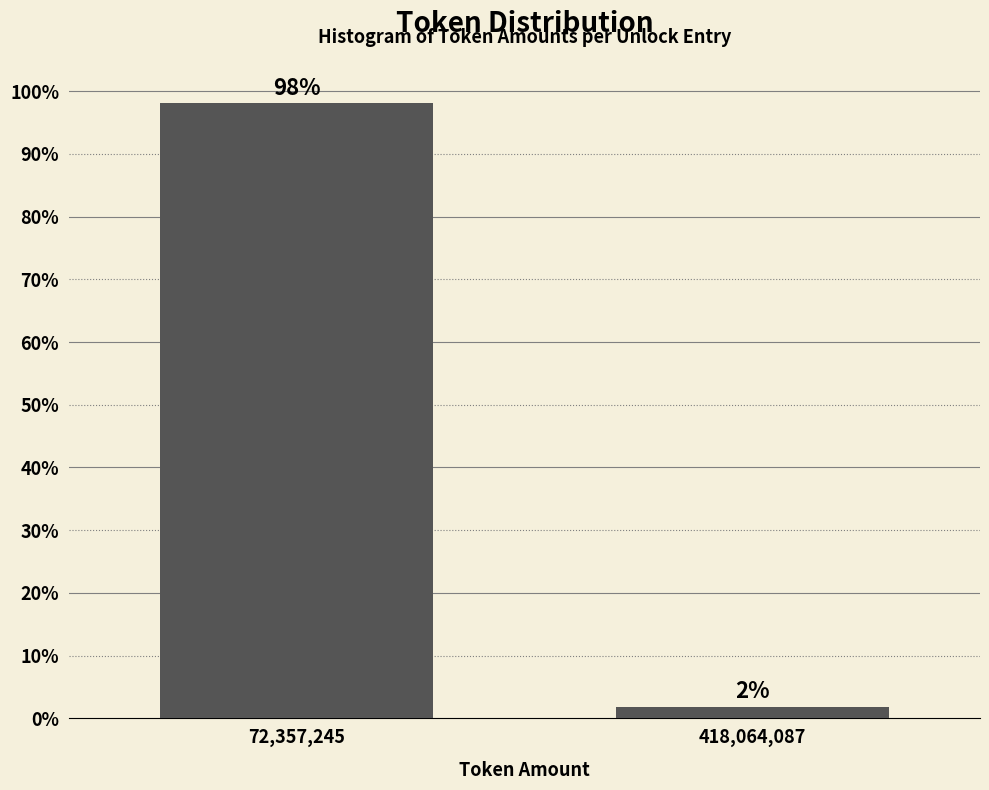

At which label does the data first exceed 98?

72,357,245